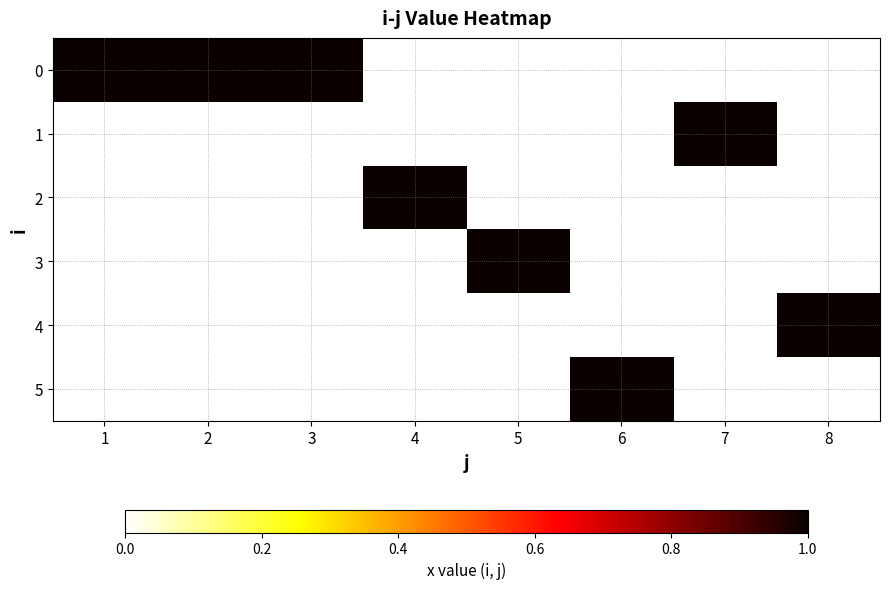

Is it true that 2 equals 0 at 2?

True